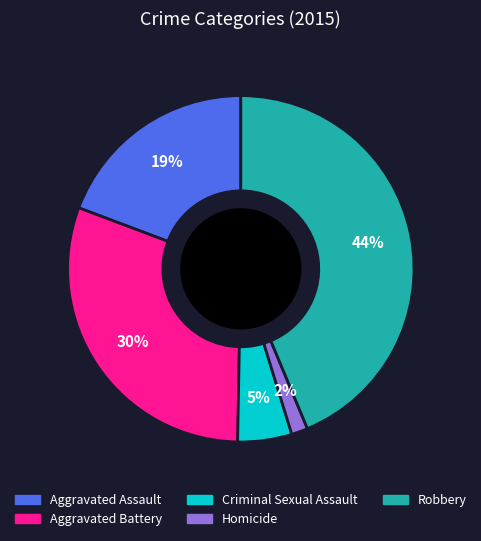

Rank the categories by value from highest to lowest.

Robbery, Aggravated Battery, Aggravated Assault, Criminal Sexual Assault, Homicide